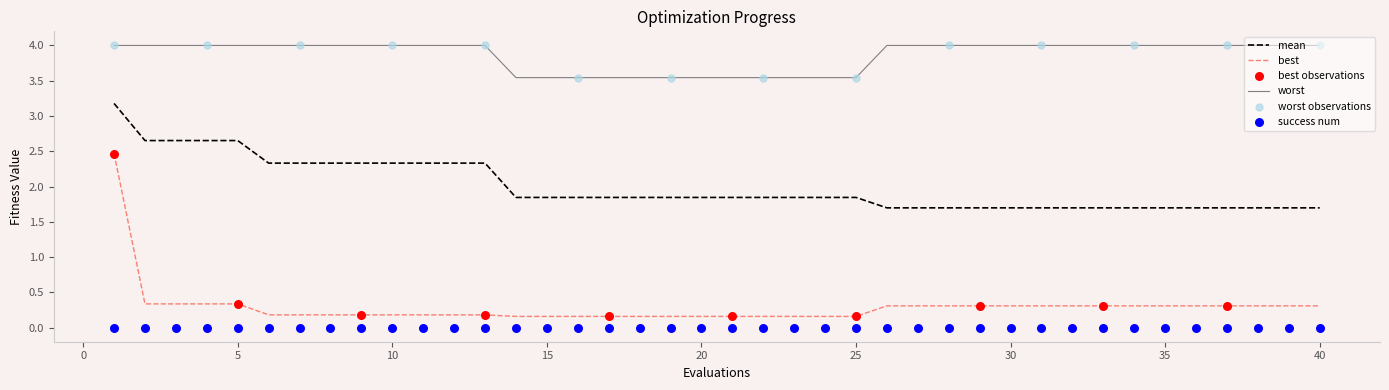

At how many categories does at least one series exceed 1?

40